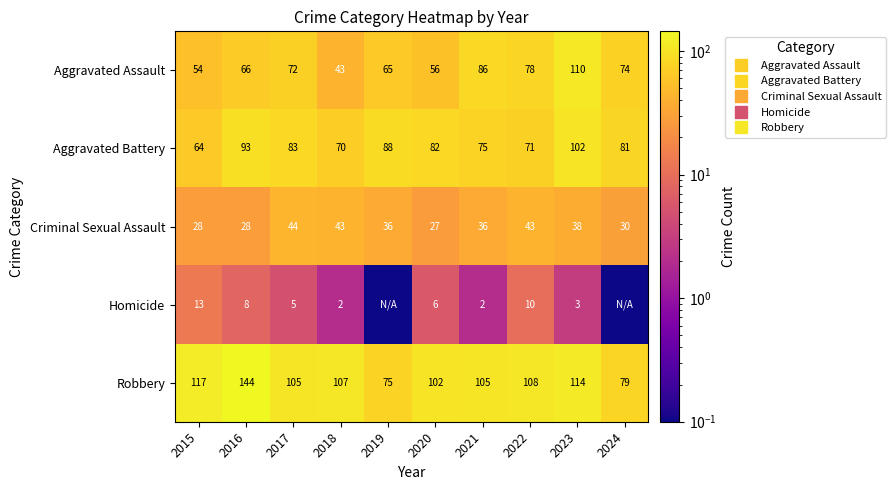

What is the maximum value shown in the chart?

144.0